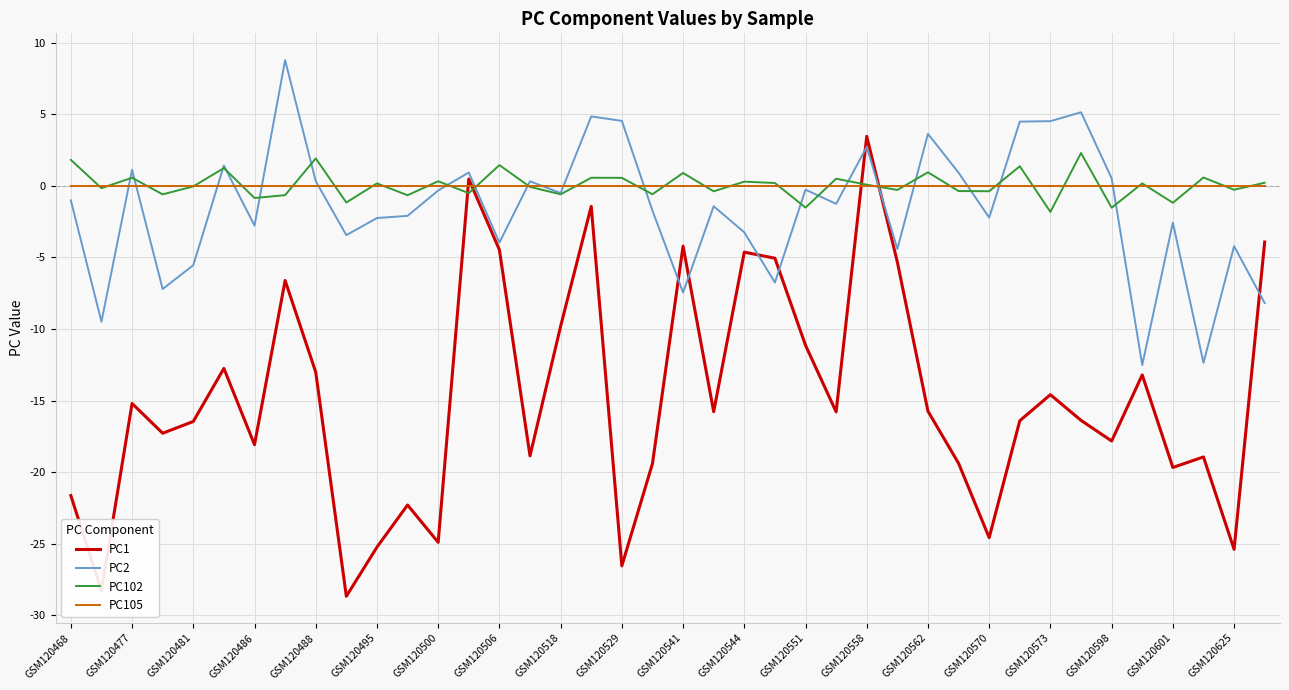

Which series has the widest spread of values?

PC1